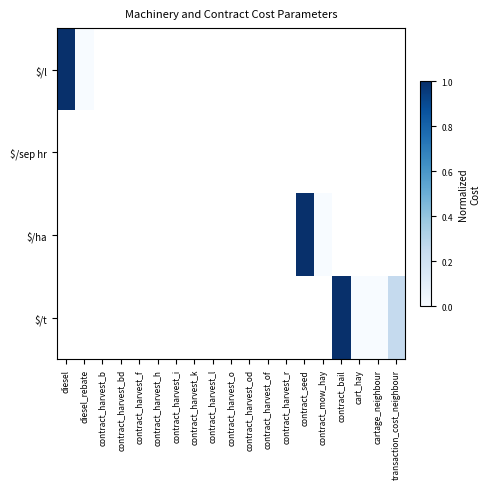

Is the value of $/l at cartage_neighbour greater than the value of $/t at transaction_cost_neighbour?

No